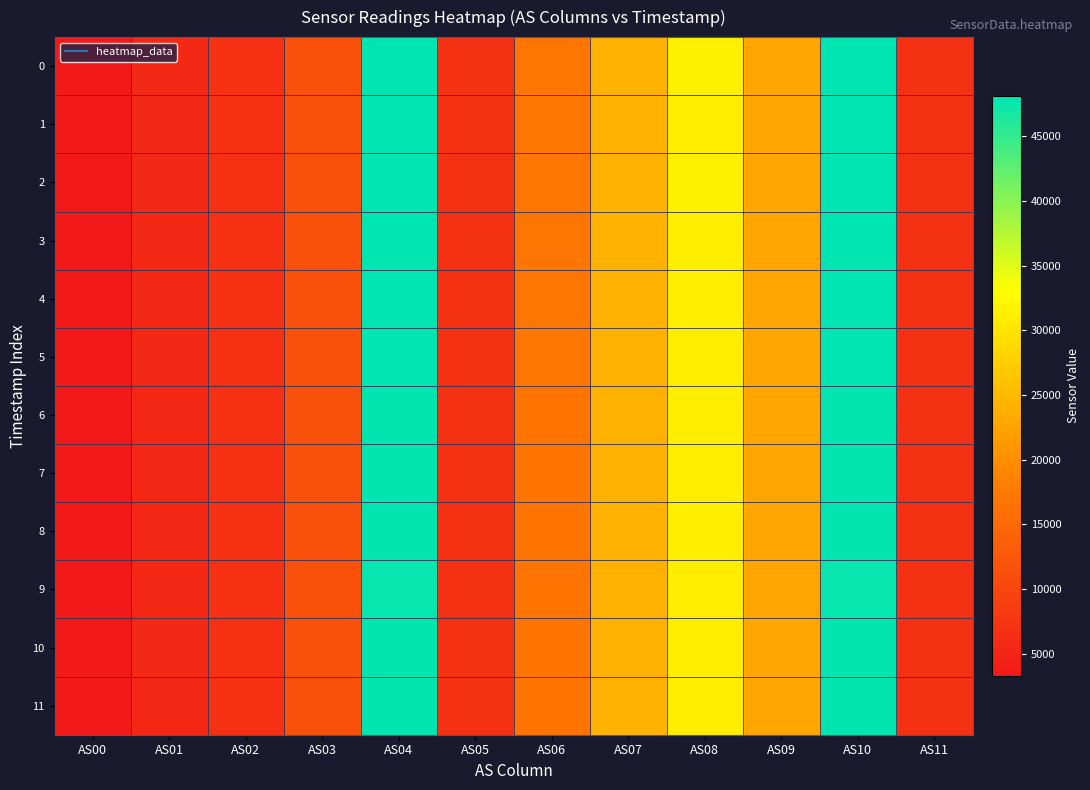

At how many categories does at least one series exceed 43178?

2